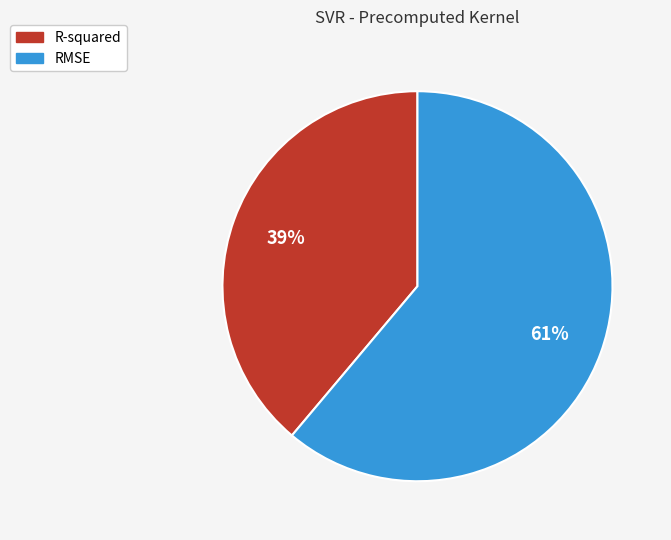

To the nearest percent, what is the average slice percentage?

50%